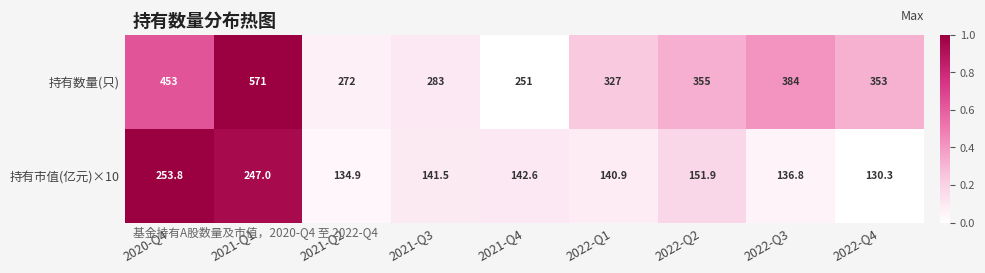

What is the difference between the highest and lowest values at 2020-Q4?

199.2